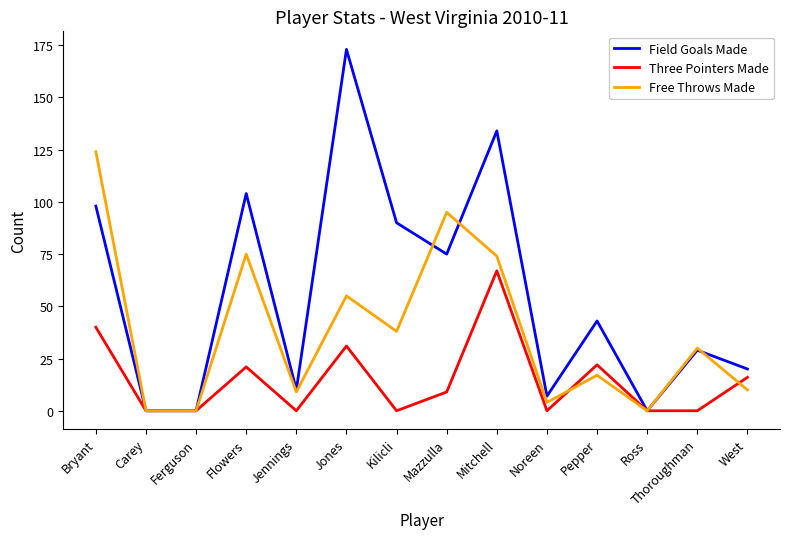

What is the total value across all series at Flowers?

200